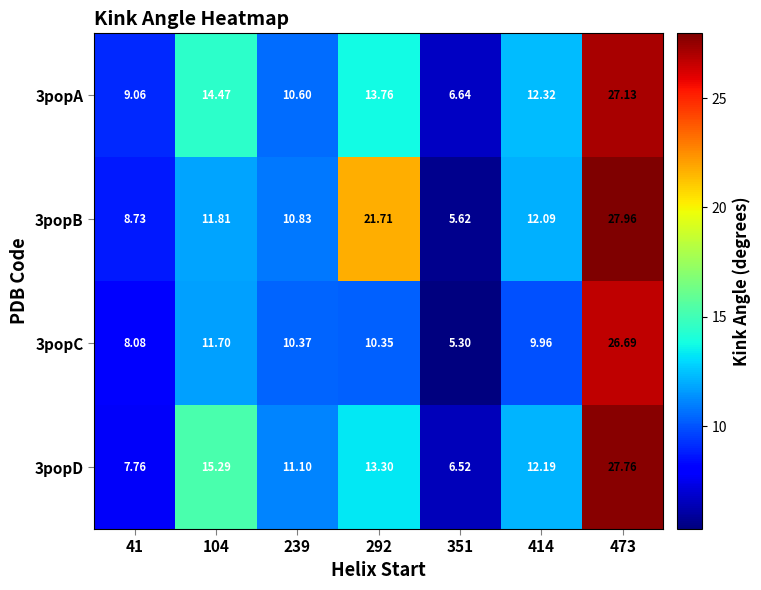

Is the value of 3popC at 104 greater than the value of 3popB at 239?

Yes